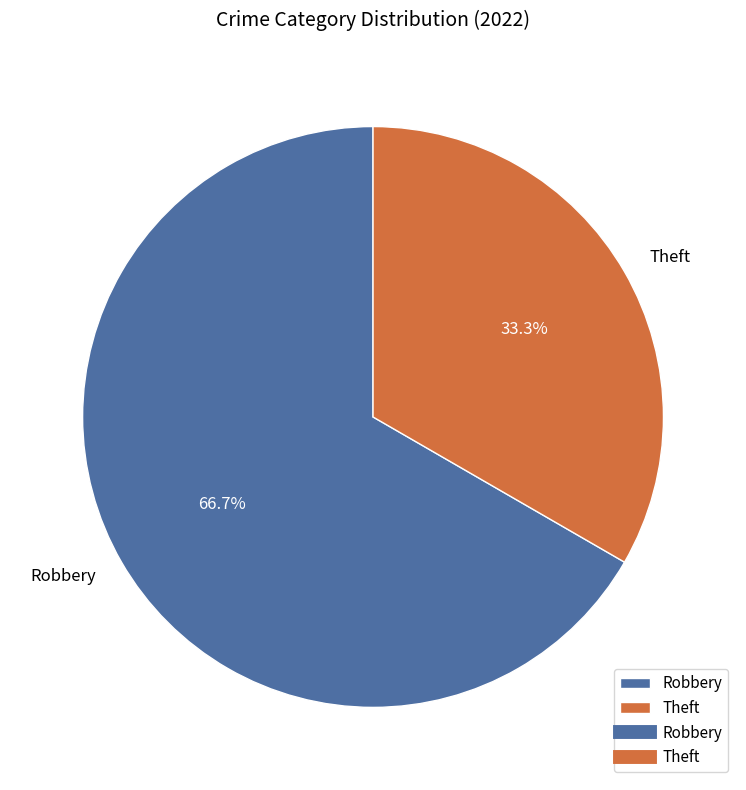

Which category has the biggest portion of the pie?

Robbery